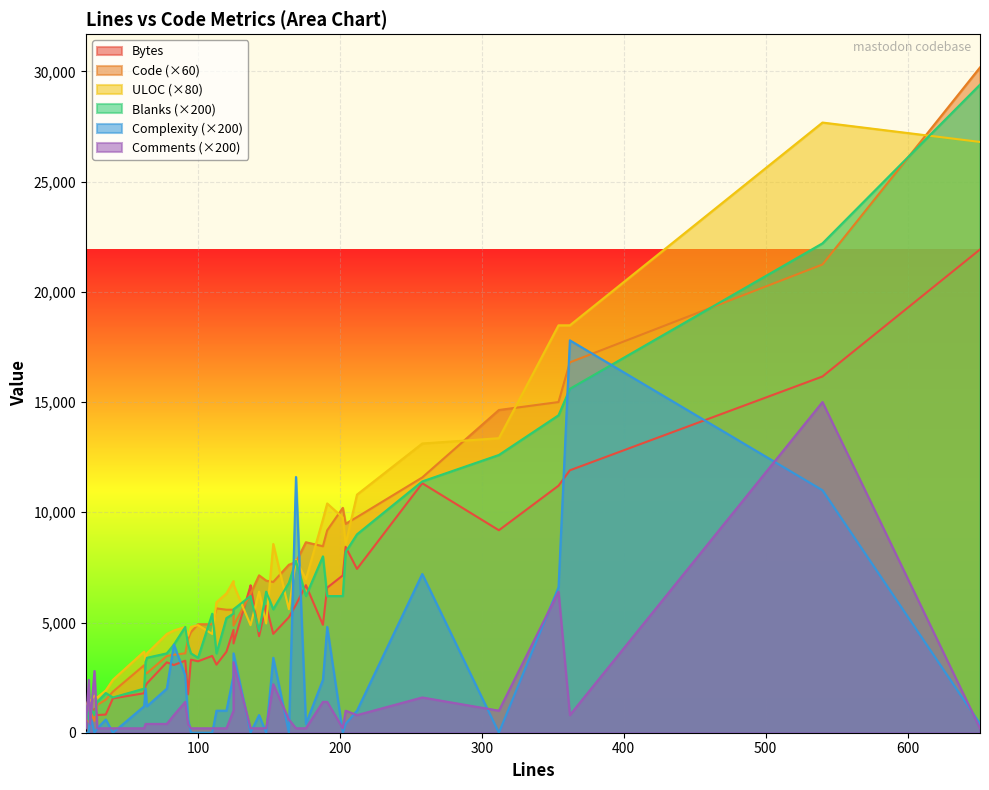

What is the sum of all Complexity values?

456